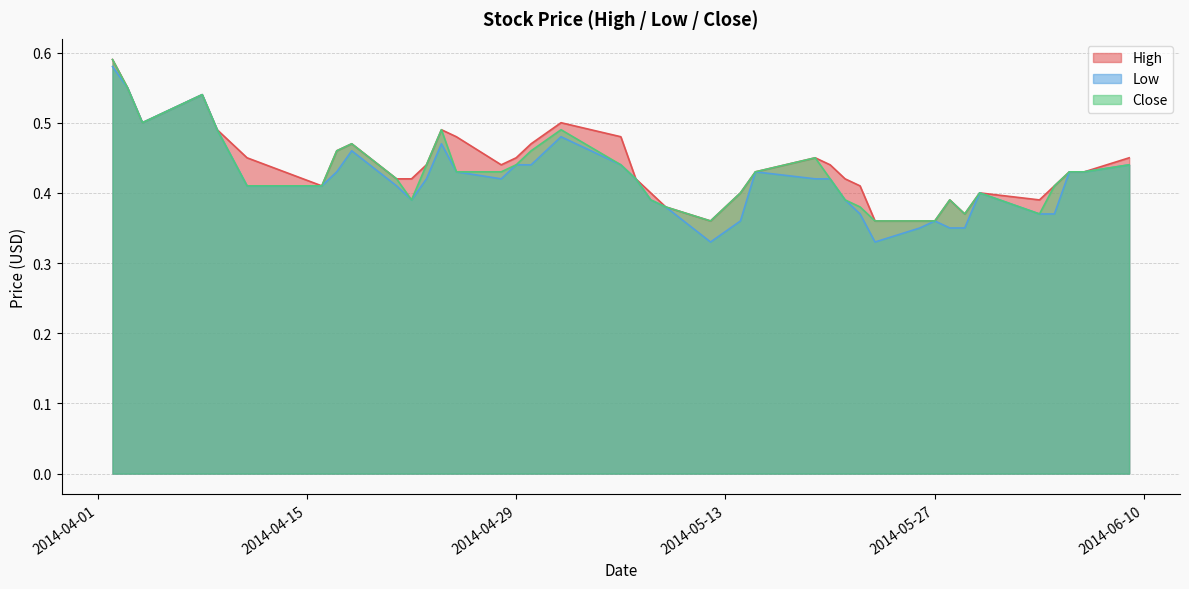

What is the difference between the second highest and second lowest values in the Close series?

0.2